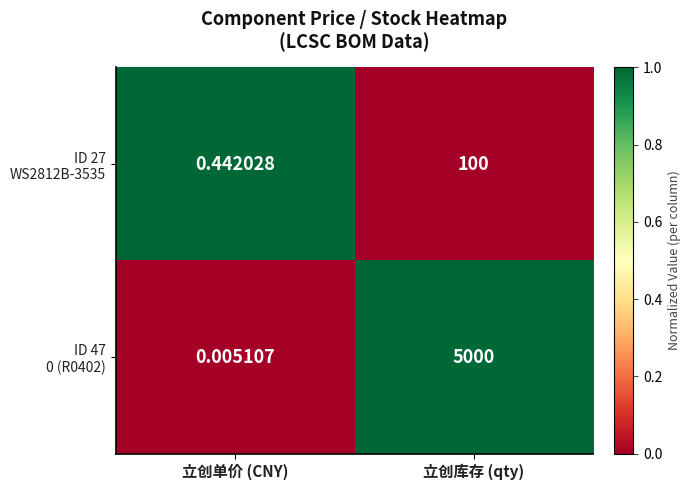

At which category is the sum across all series the highest?

立创库存 (qty)